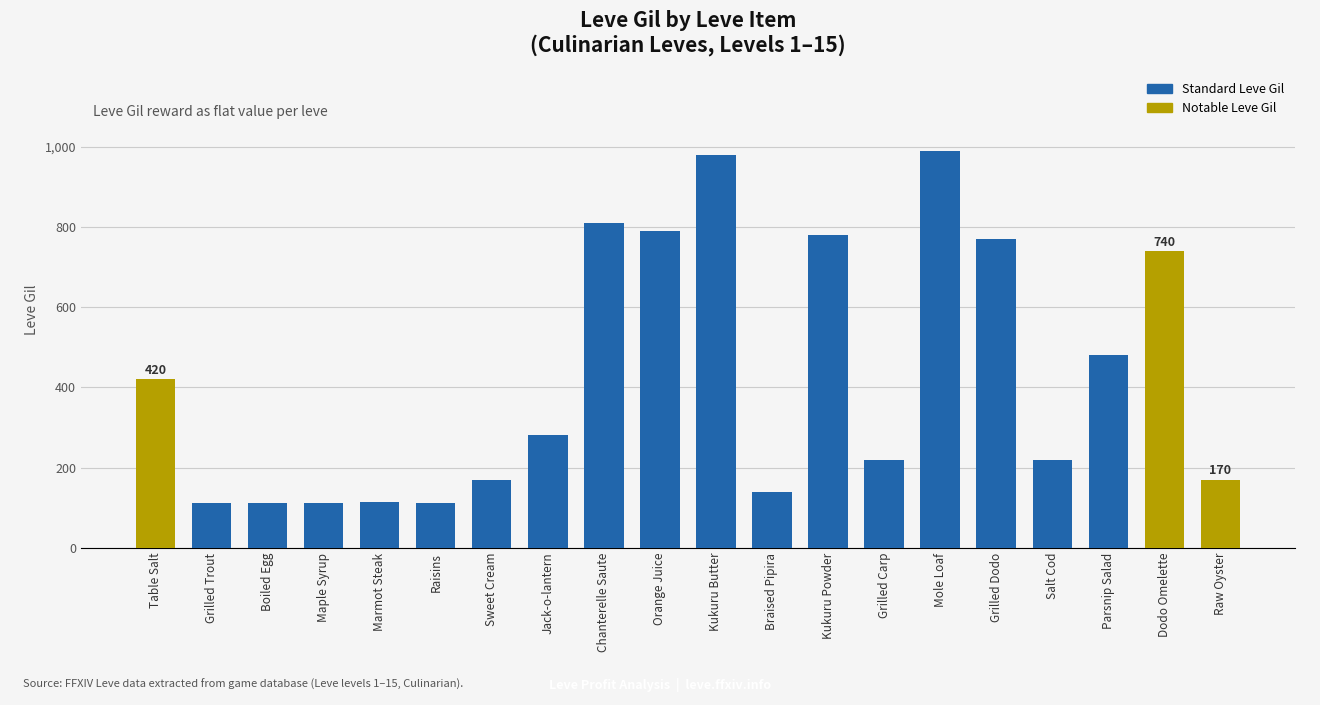

What is the average value?

426